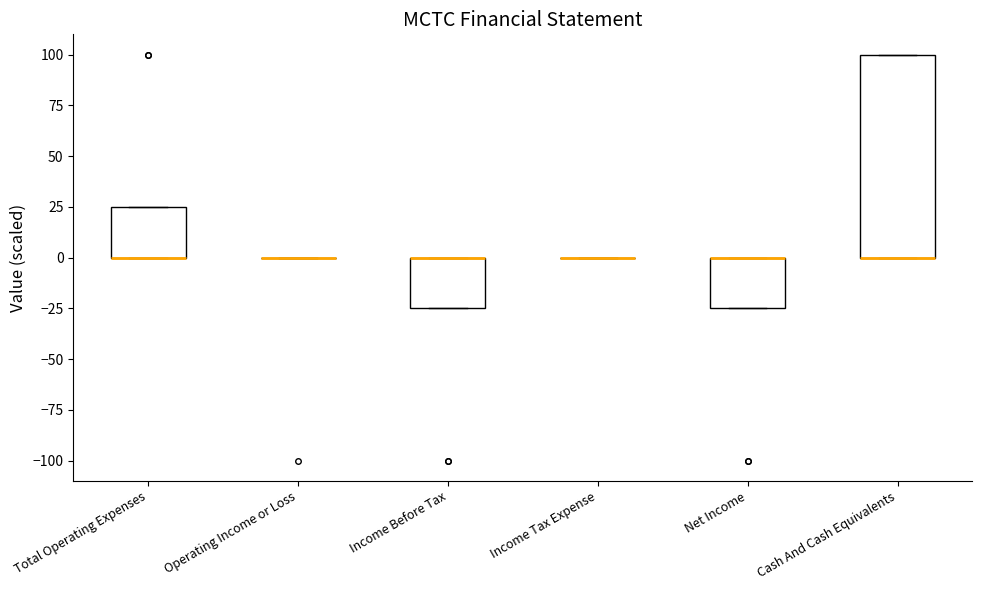

Which box is the tallest, from its lower edge to its upper edge?

Cash And Cash Equivalents